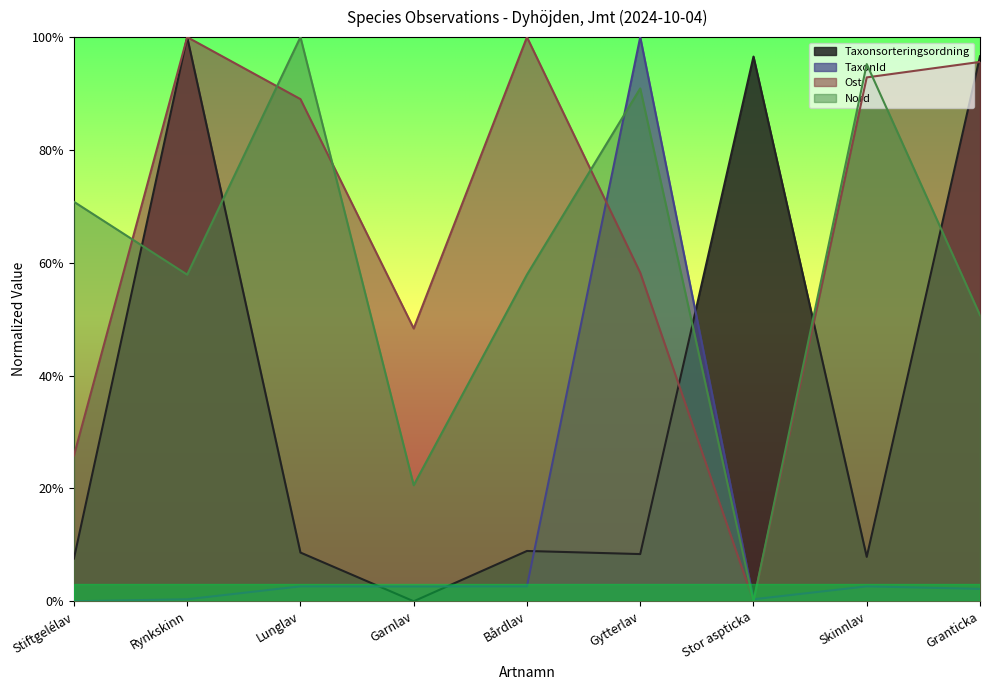

What is the greatest value displayed?

1.0